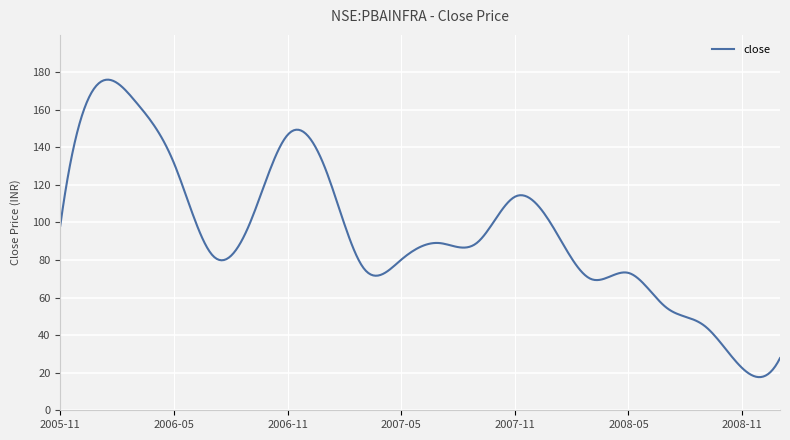

What is the difference between the maximum and minimum values?

158.3